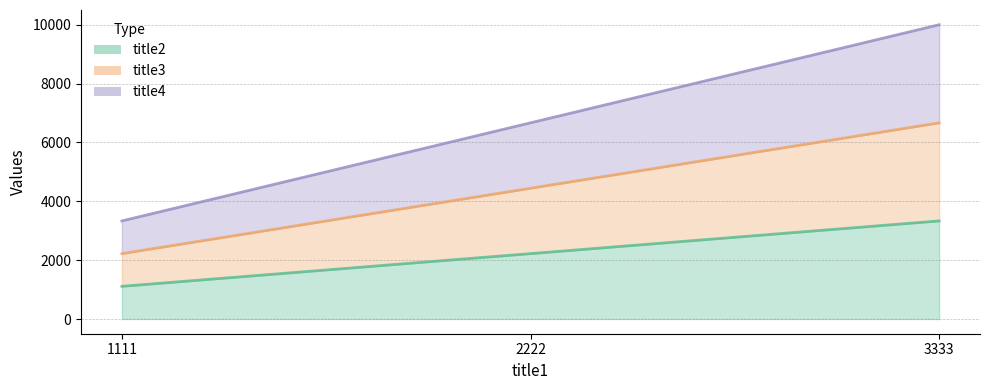

What are all the series names shown in the legend?

title2, title3, title4